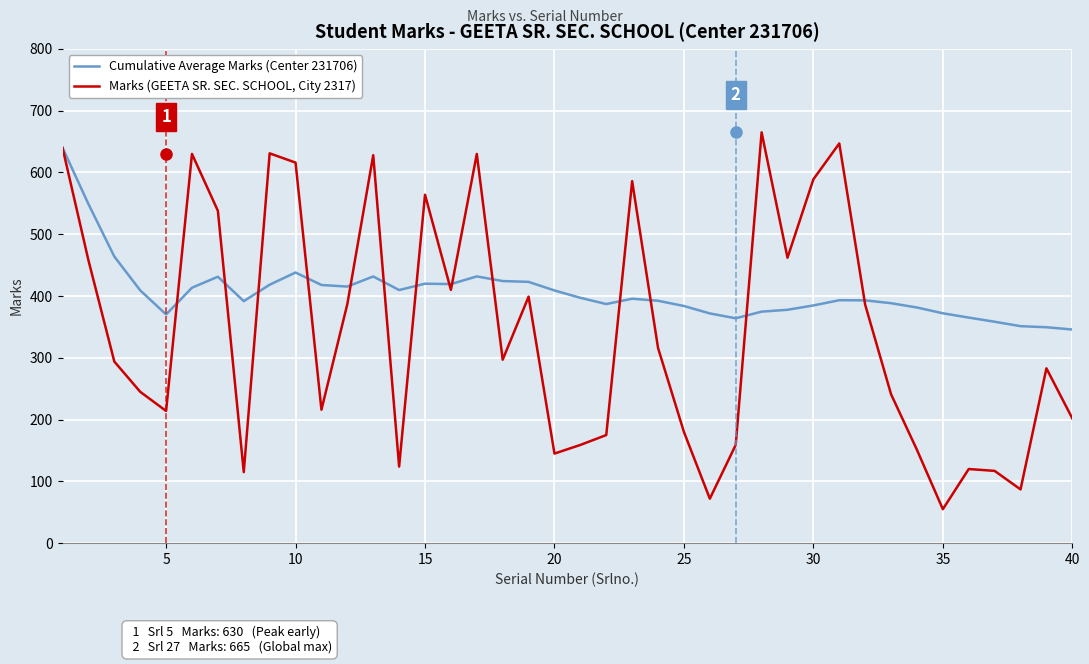

Which series has the largest total across all categories?

Cumulative Average Marks (Center 231706)